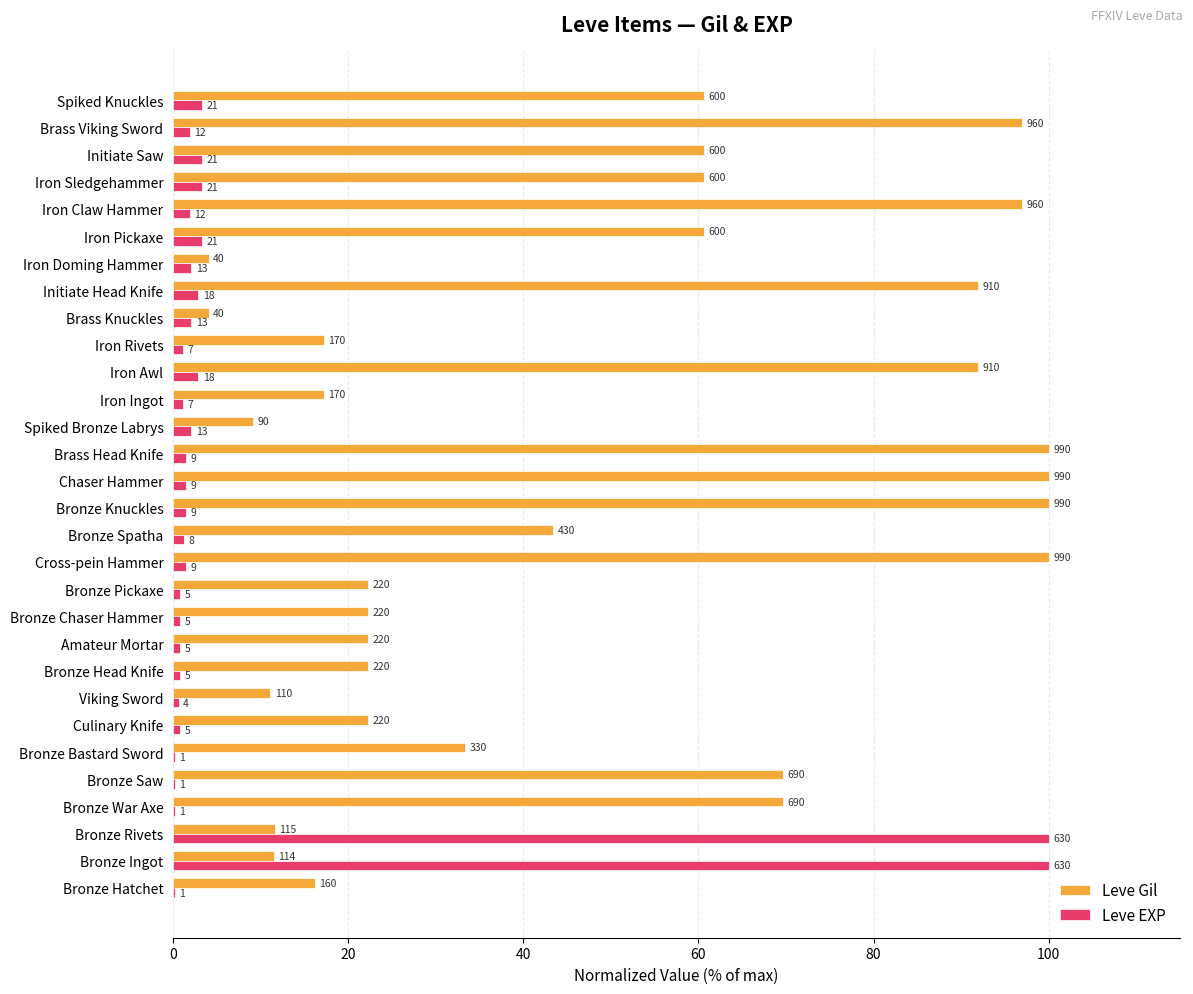

List the series in order of their overall mean, lowest first.

Leve EXP, Leve Gil